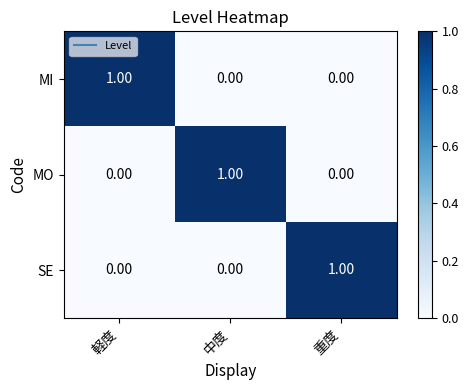

At which label does MI reach its peak?

軽度